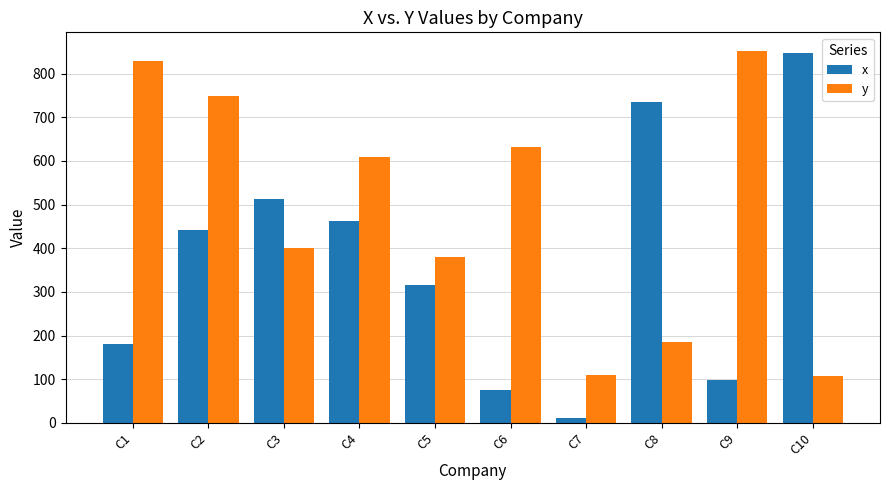

At which category does the chart reach its minimum across all series?

C7